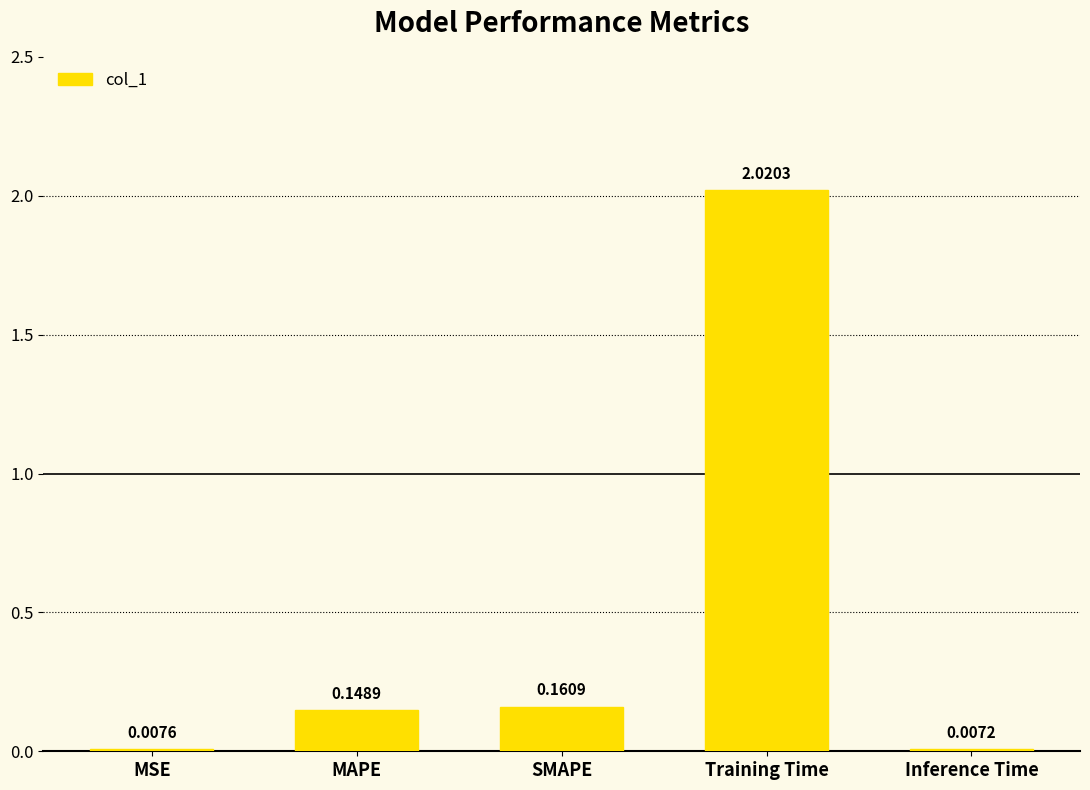

Which category has the highest value across all series?

Training Time